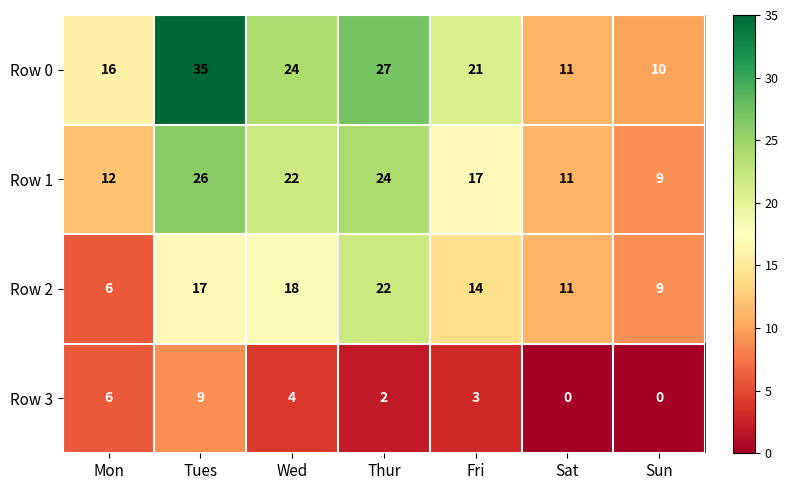

Count the number of categories in the chart.

7